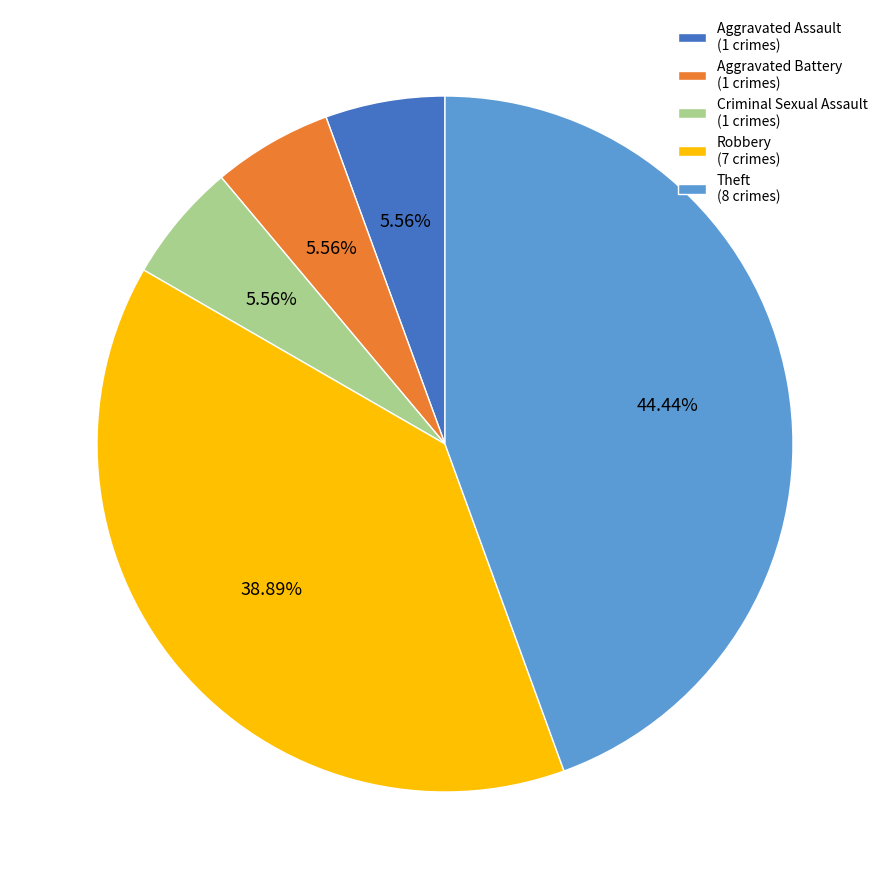

True or false: Aggravated Assault accounts for 6% of the total.

True